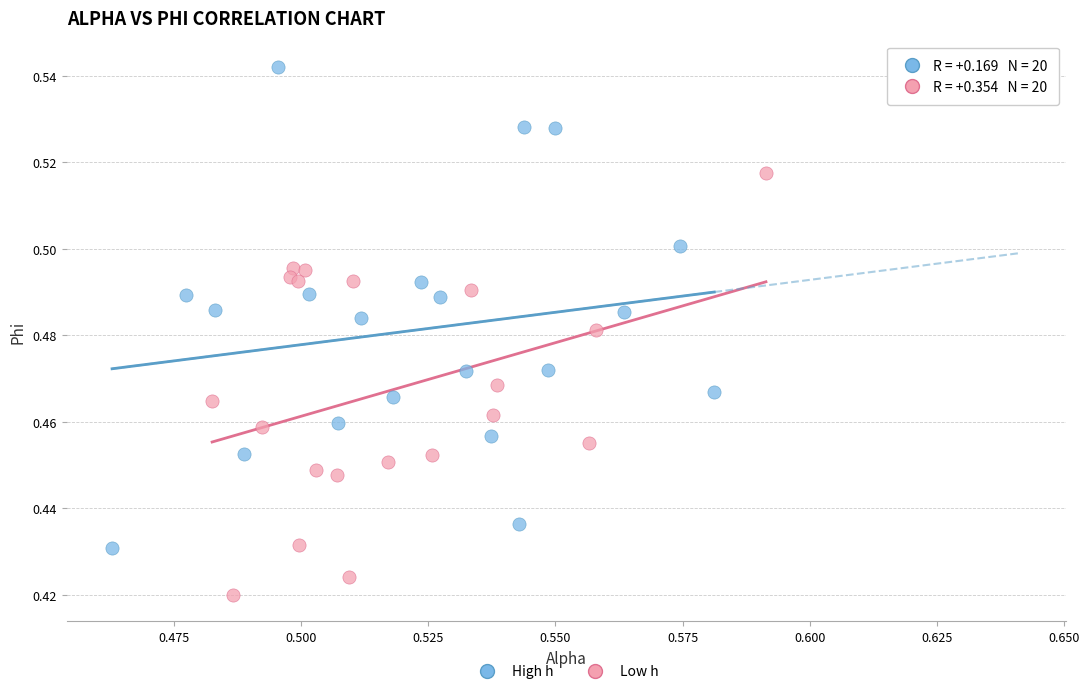

What are all the series names shown in the legend?

High h, Low h